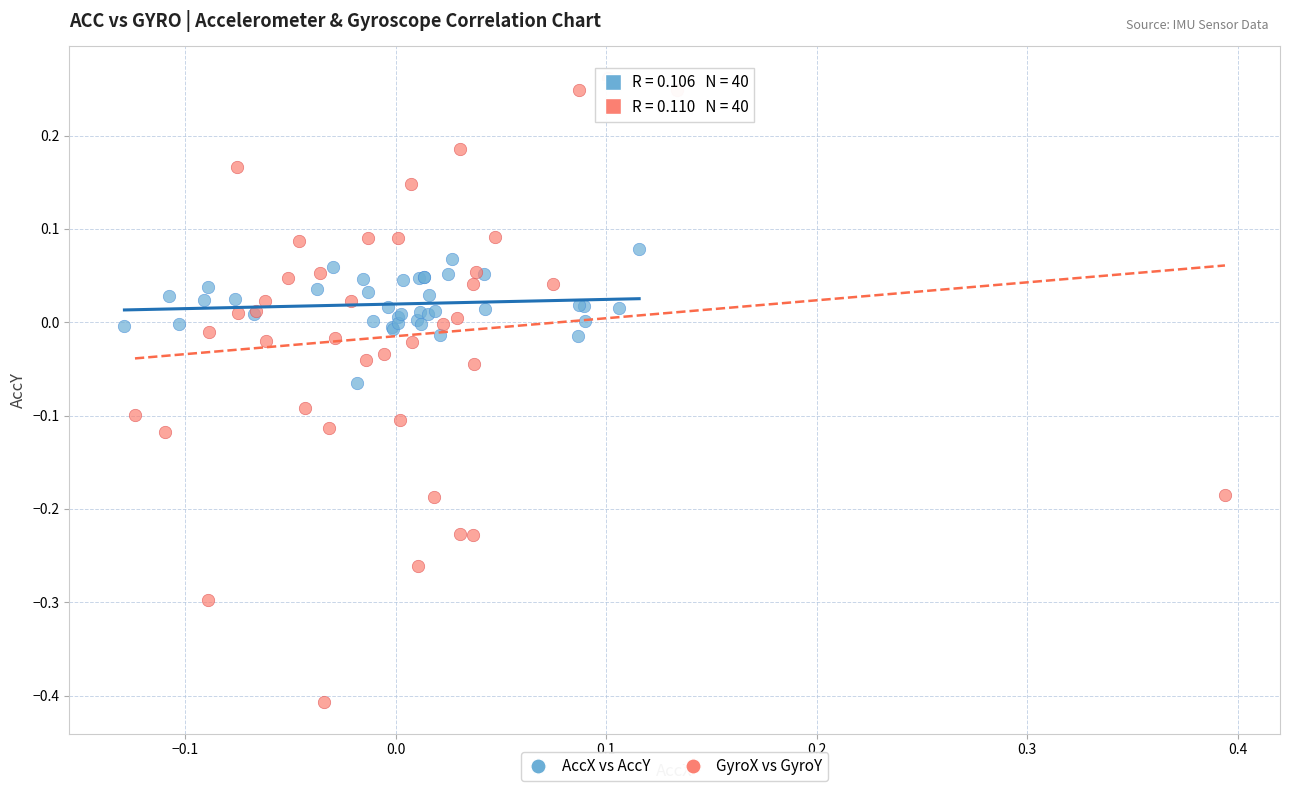

Which series contains the highest Y value?

GyroX vs GyroY